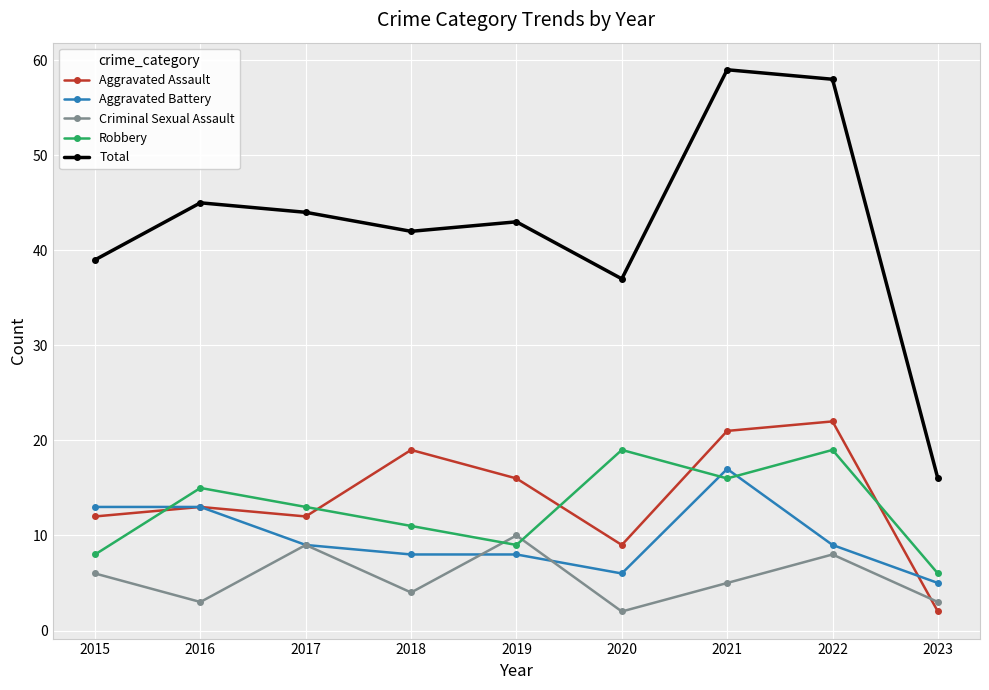

Rank the series by their maximum value, from lowest to highest.

Criminal Sexual Assault, Aggravated Battery, Robbery, Aggravated Assault, Total